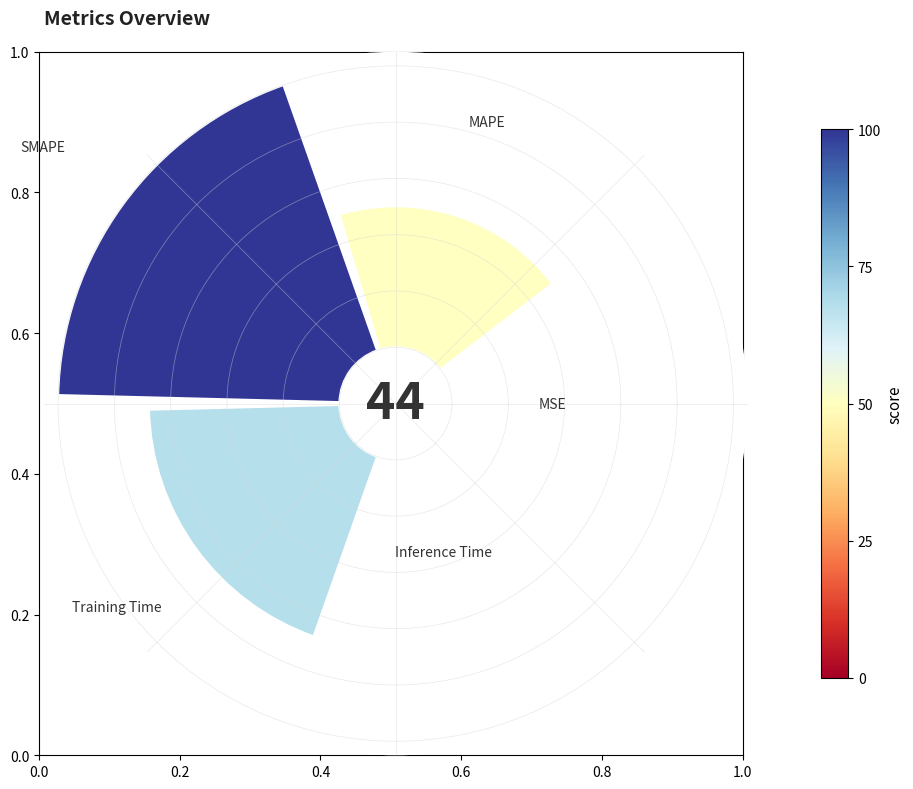

Is there any slice that represents more than half of the pie?

No